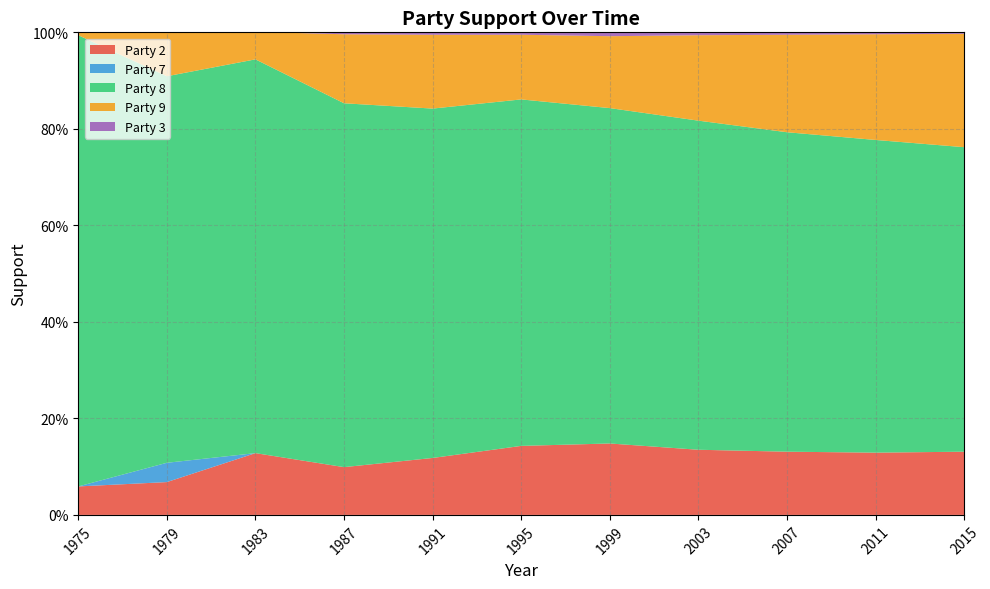

Reading left to right, extract all data points from this chart.

Party 2: 0.1	0.1	0.1	0.1	0.1	0.1	0.1	0.1	0.1	0.1	0.1
Party 7: 0.0	0.0	0.0	0.0	0.0	0.0	0.0	0.0	0.0	0.0	0.0
Party 8: 0.9	0.8	0.8	0.8	0.7	0.7	0.7	0.7	0.7	0.6	0.6
Party 9: 0.0	0.1	0.1	0.1	0.2	0.1	0.1	0.2	0.2	0.2	0.2
Party 3: 0.0	0.0	0.0	0.0	0.0	0.0	0.0	0.0	0.0	0.0	0.0